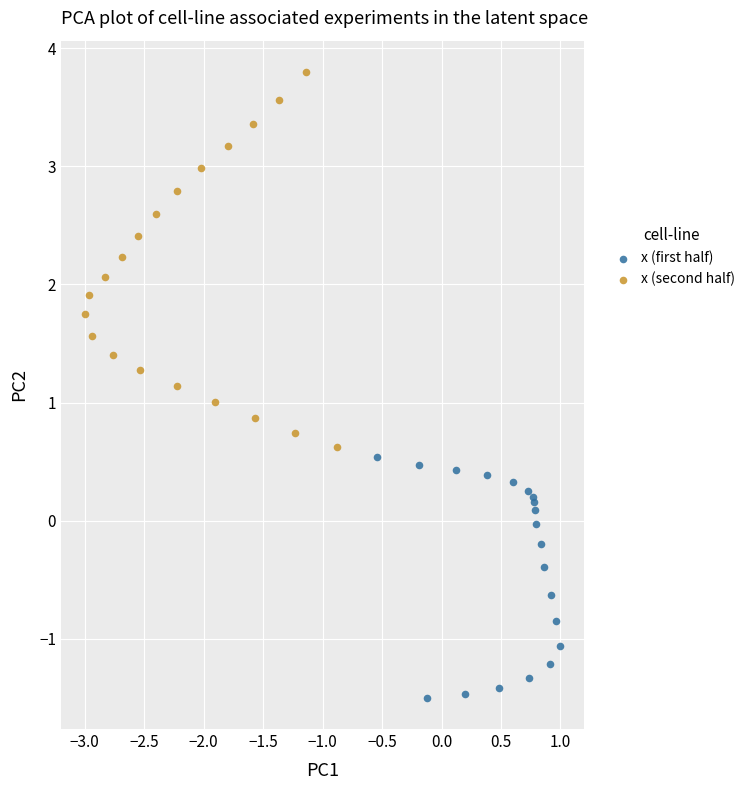

Which series has the widest spread of Y values?

x (second half)